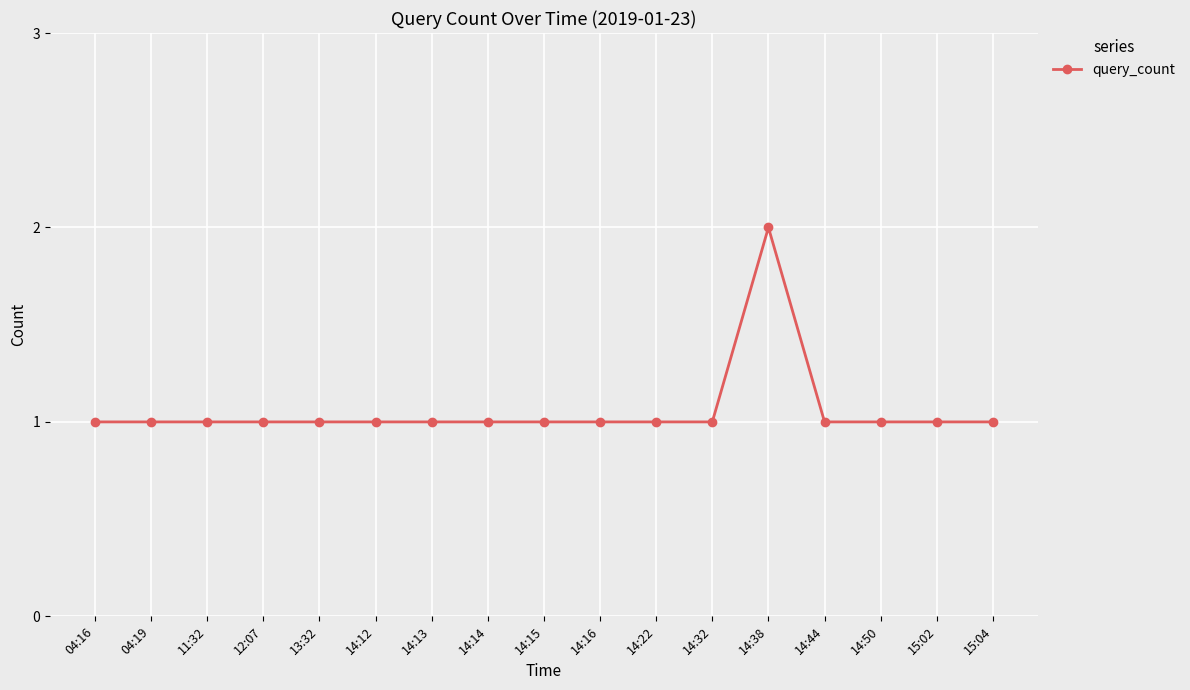

What is the ratio of the value at 14:13 to the value at 04:16?

1.0